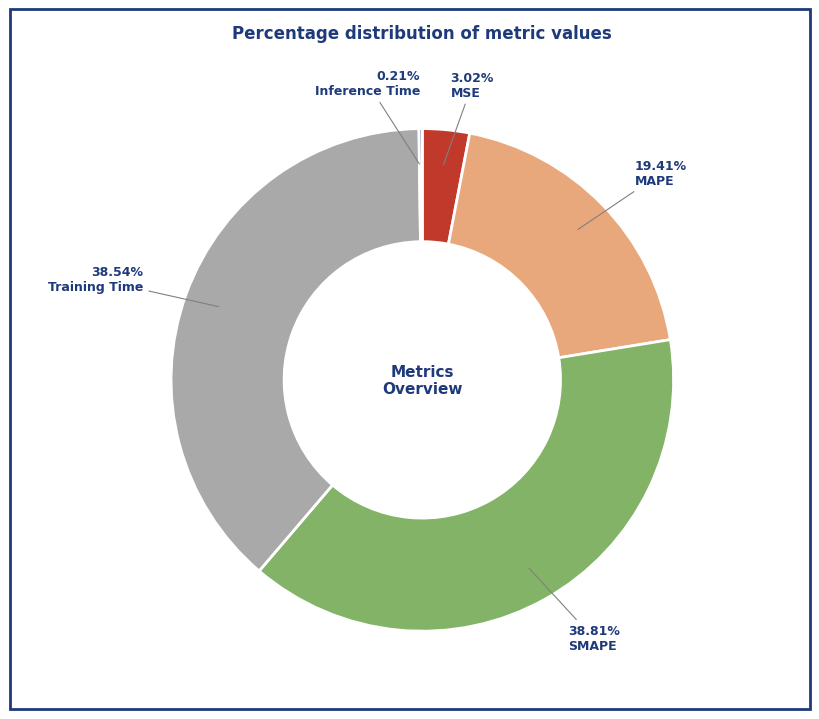

What is the ratio of the value at MSE to the value at Training Time?

0.1